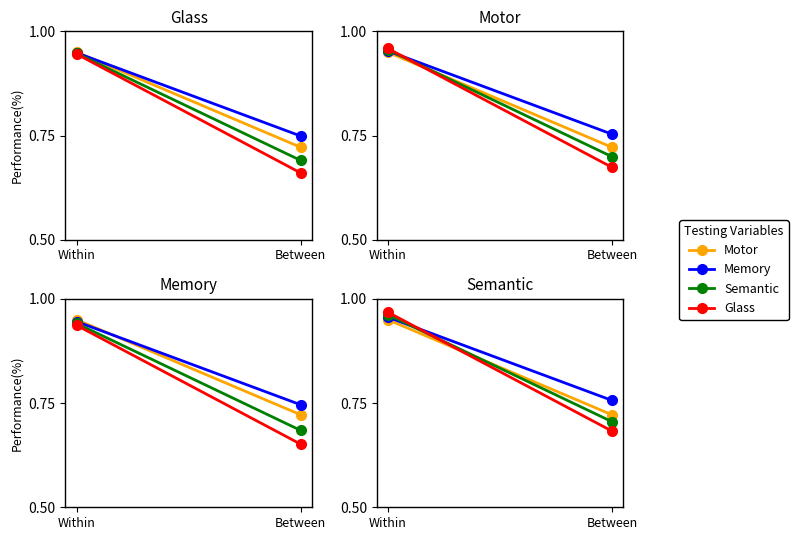

How many lines are shown in the chart?

4